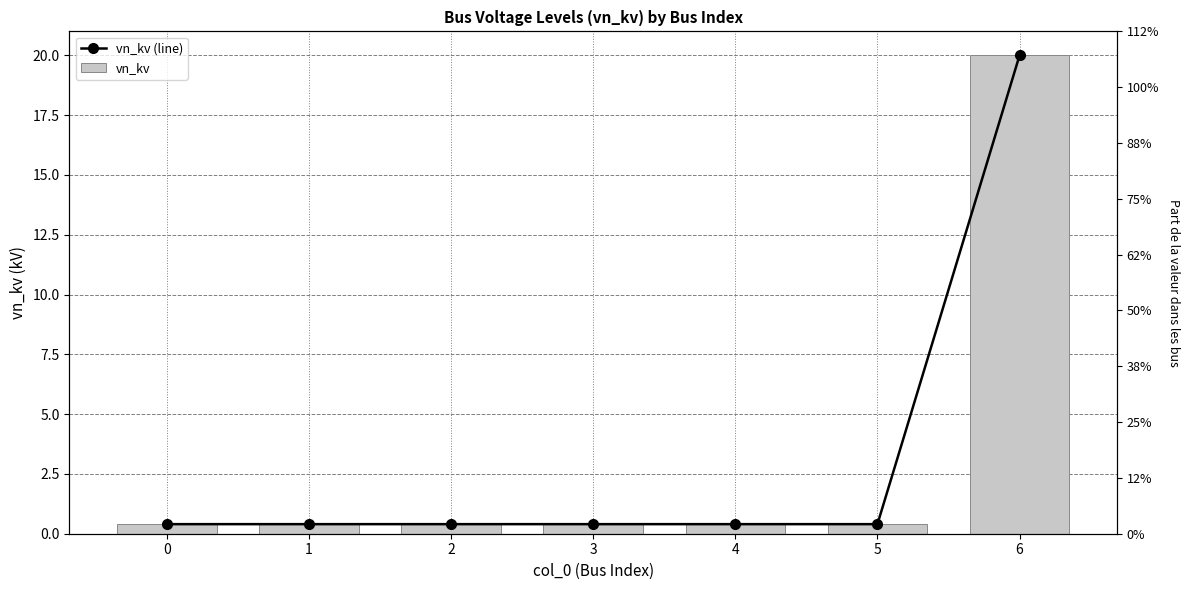

What is the total value across all series at 1?

0.8